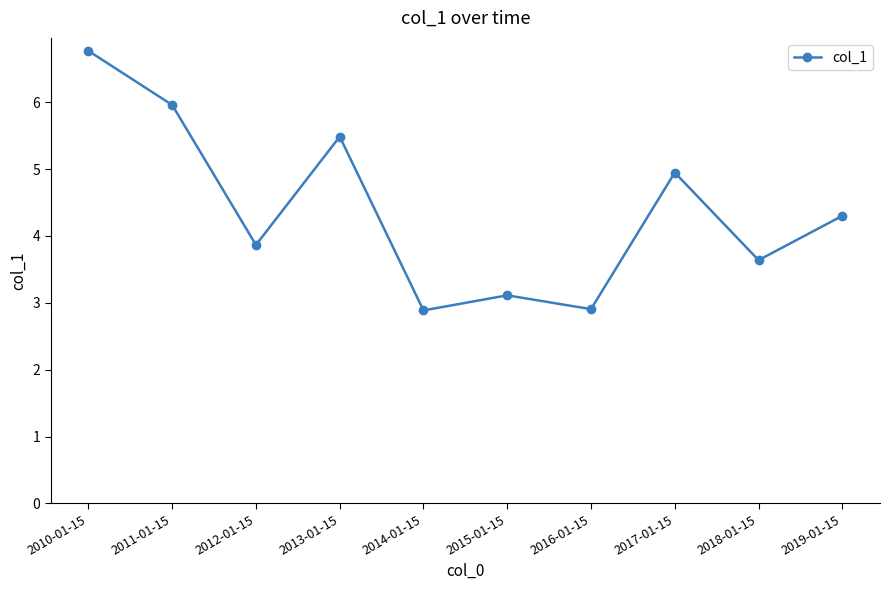

What is the change in value from 2013-01-15 to 2018-01-15?

-1.8